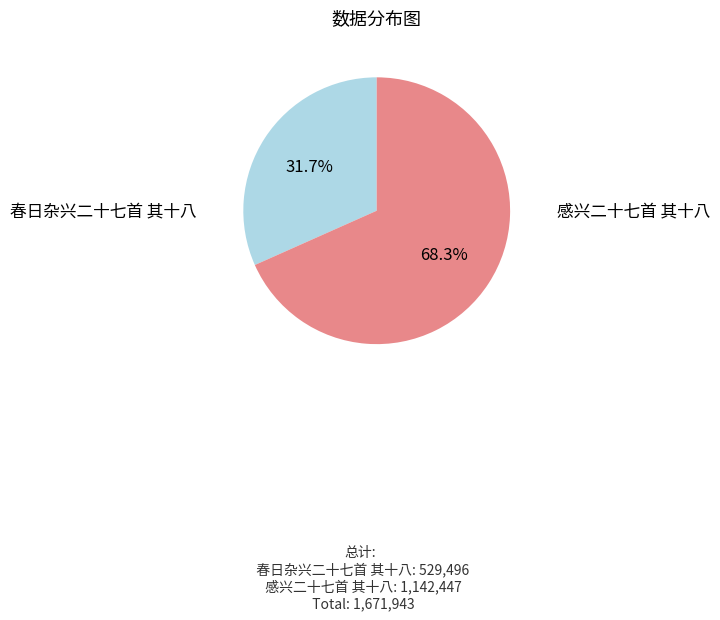

Rank the categories by value from lowest to highest.

春日杂兴二十七首 其十八, 感兴二十七首 其十八